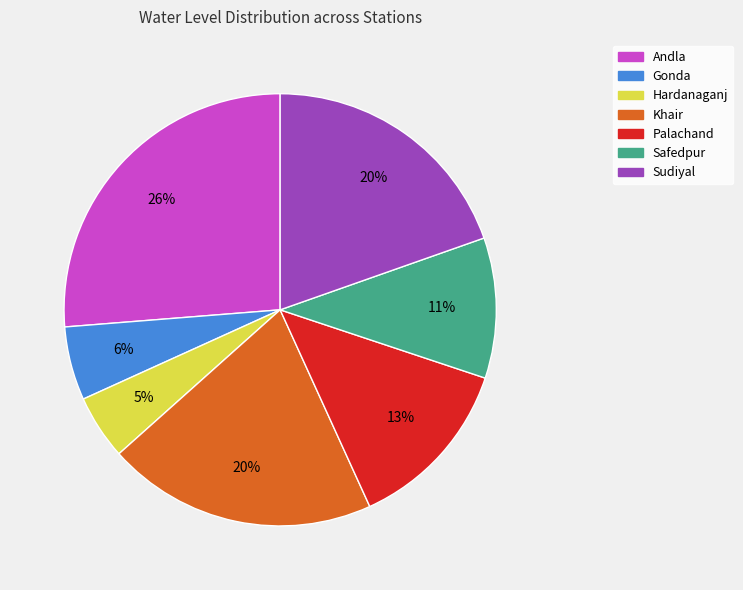

Is it true that Hardanaganj is 5% of the pie?

True